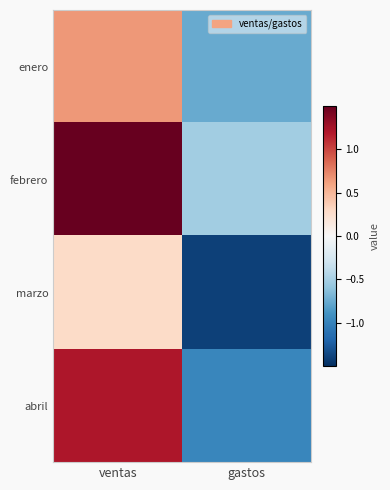

List the series in order of their overall mean, lowest first.

marzo, enero, abril, febrero